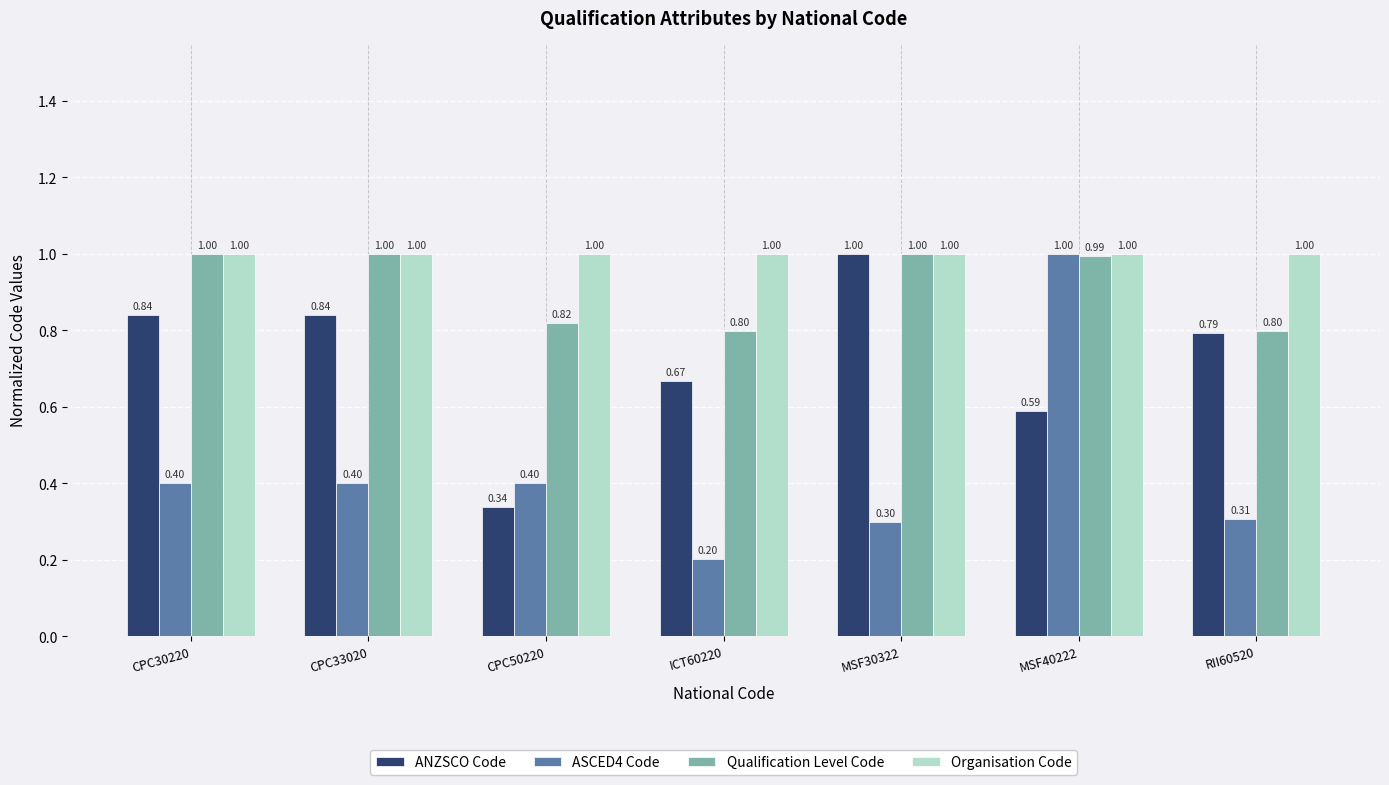

Which series has the largest total across all categories?

Organisation Code